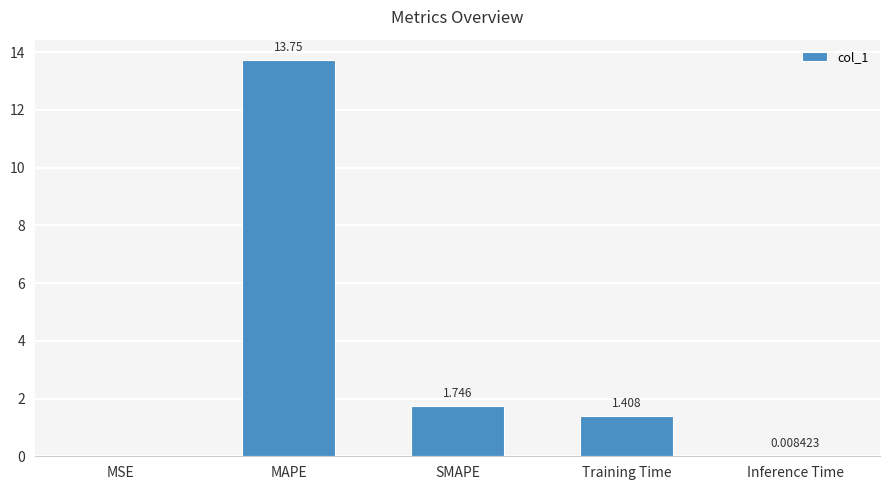

Between Training Time and Inference Time, which is larger?

Training Time